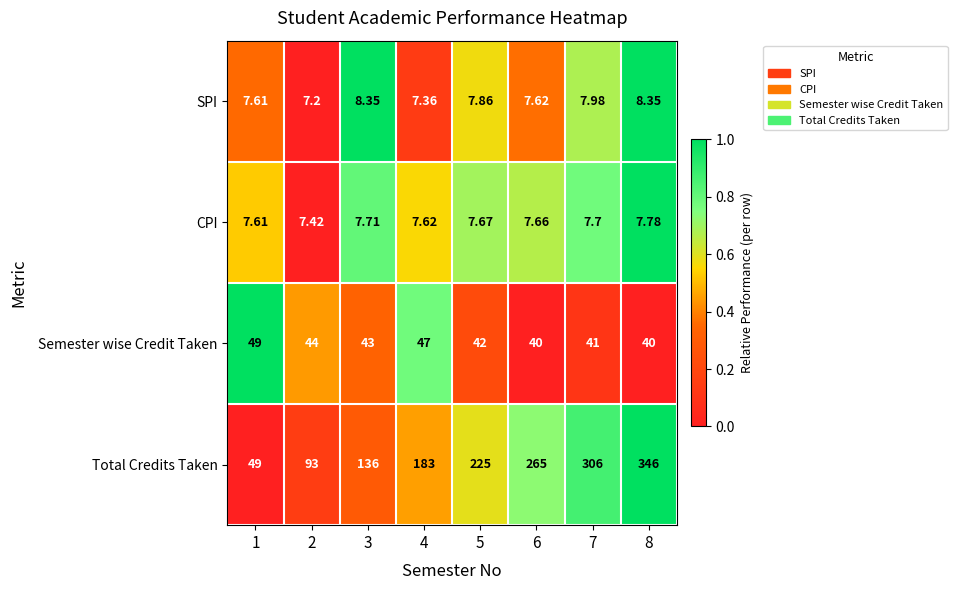

What is the difference between the highest and lowest values at 4?

175.6